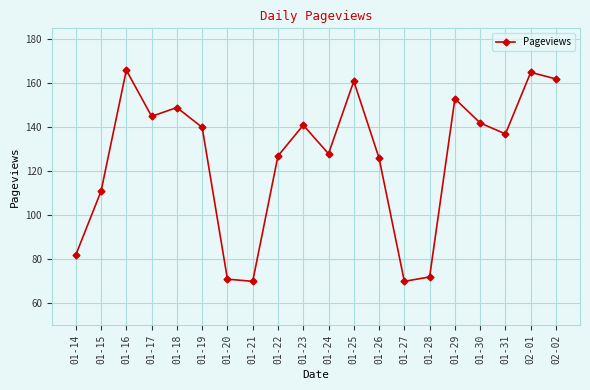

The chart shows a value of 111 at 01-15. True or false?

True